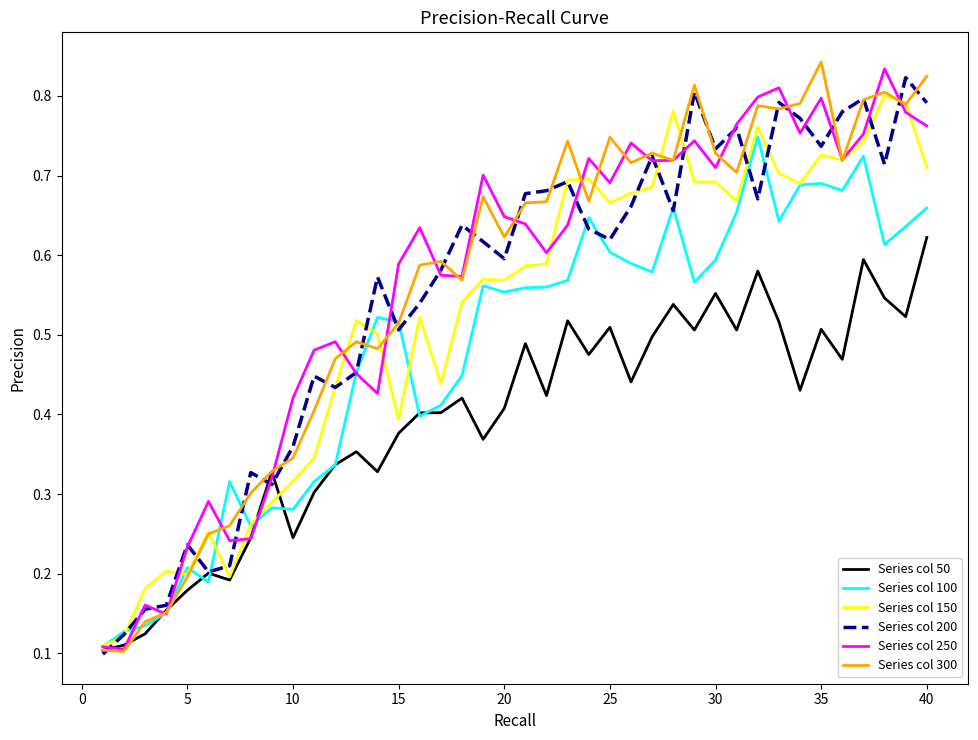

Does the chart have visible grid lines?

No